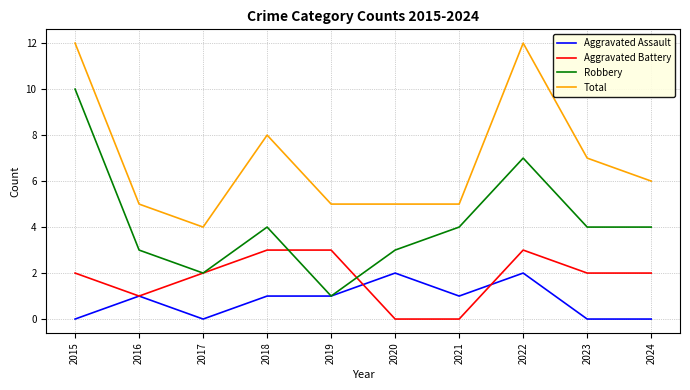

What is the difference between the maximum and second lowest values in the Total series?

7